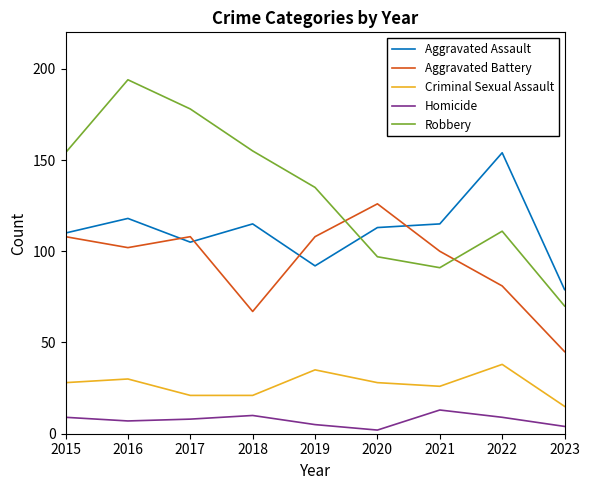

At which category does Aggravated Battery reach its first local peak?

2017